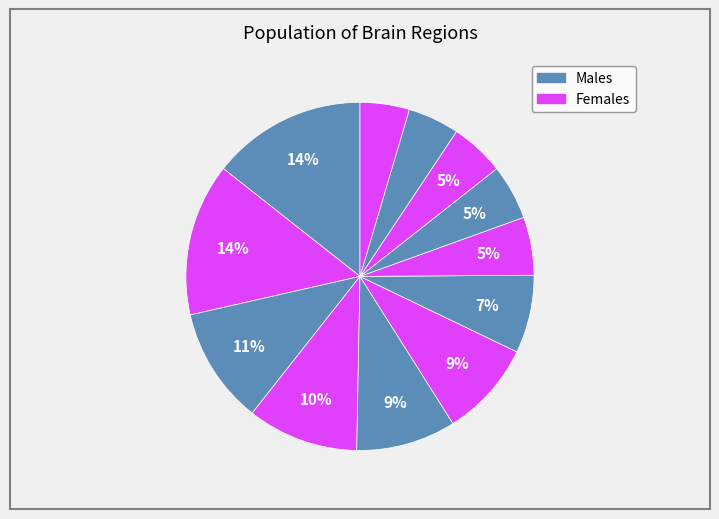

Count the number of slices in the pie.

12